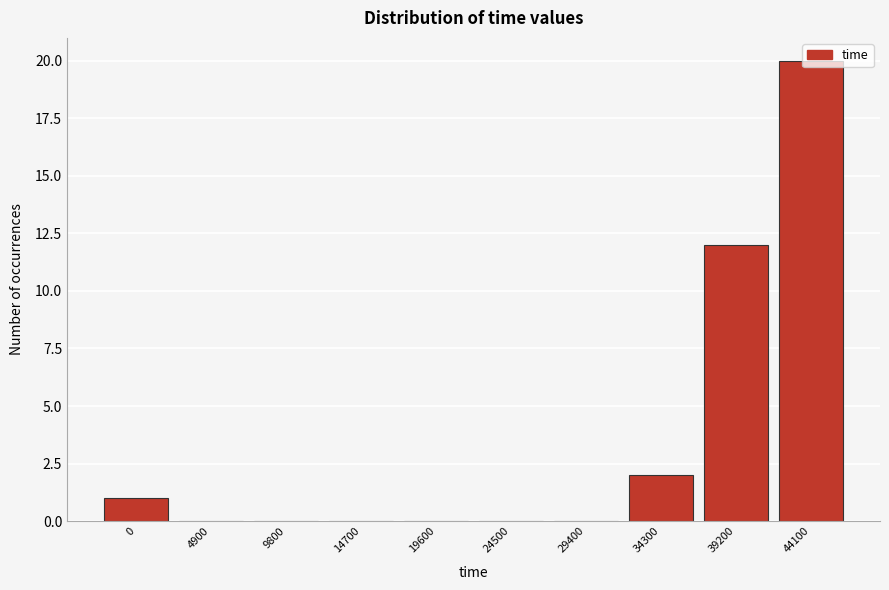

At which label is the value closest to 10?

39200